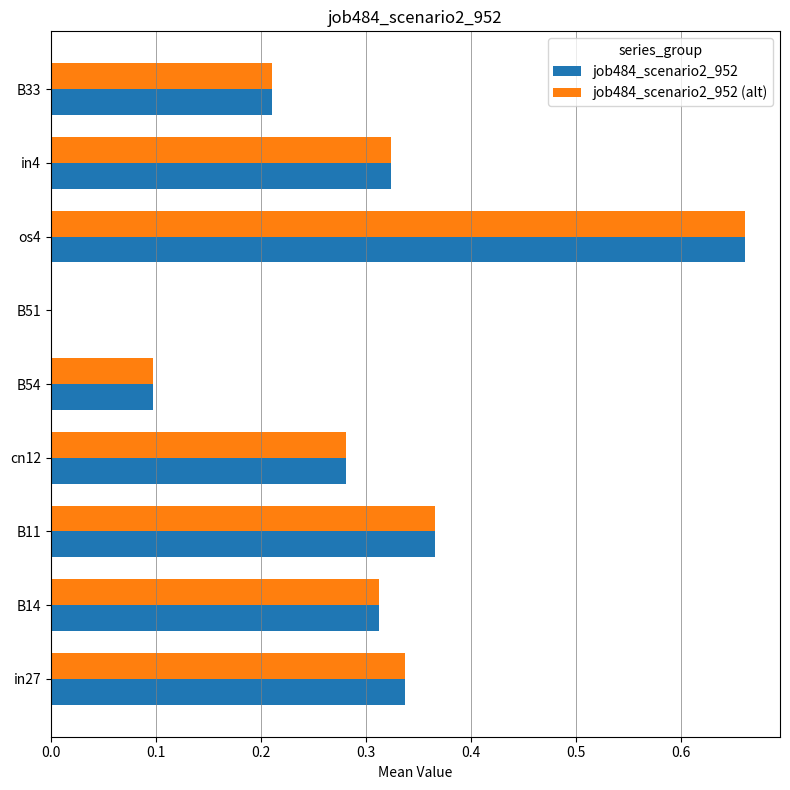

Is it true that job484_scenario2_952 (alt) equals 0.2 at B54?

False